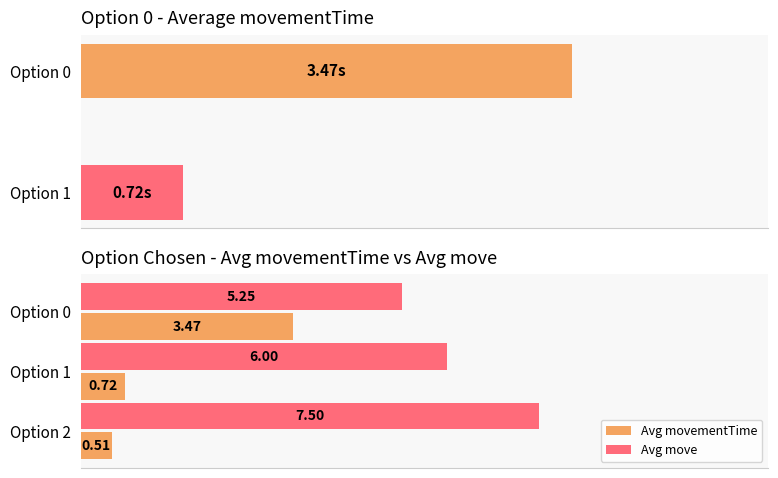

List the labels in order of Avg move value, largest first.

Option 2, Option 1, Option 0